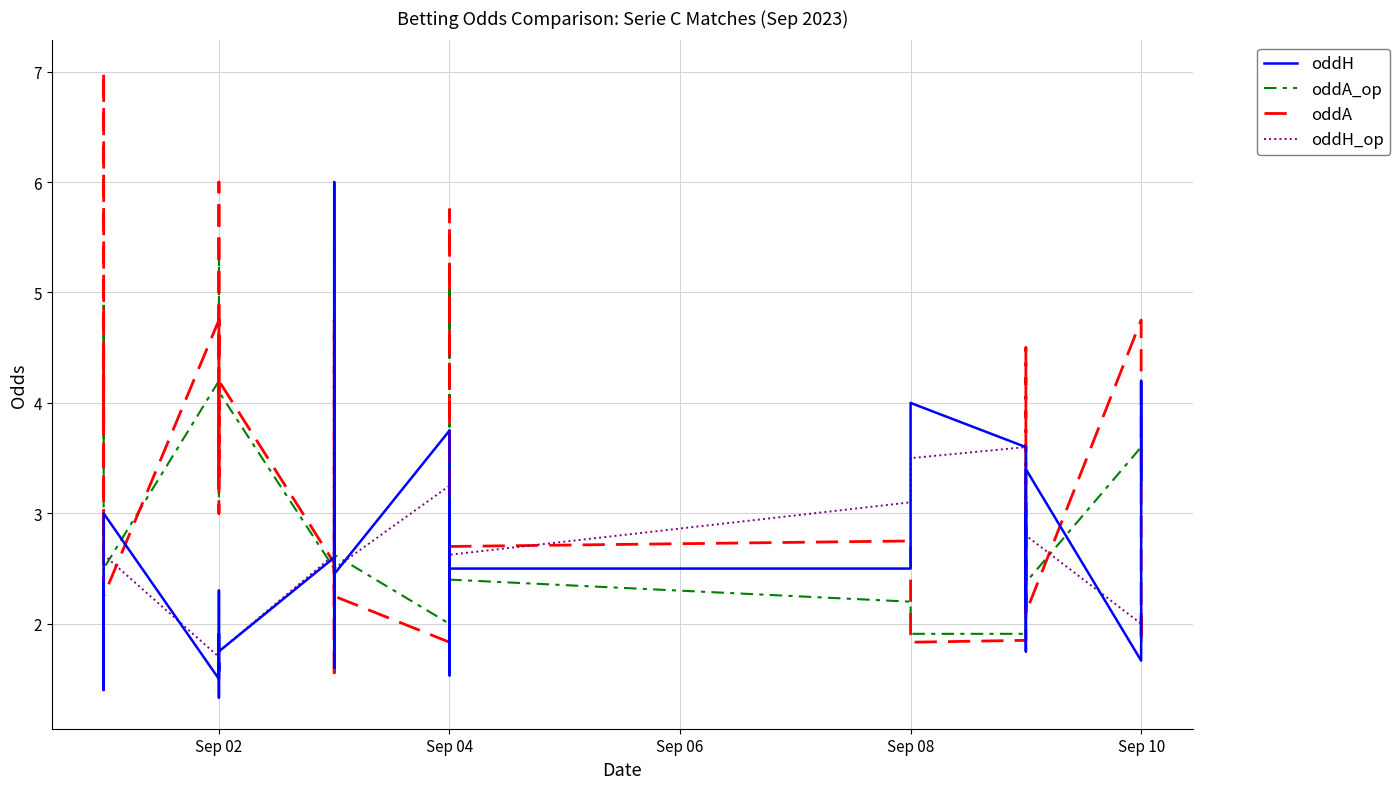

What is the maximum value for oddA?

7.0